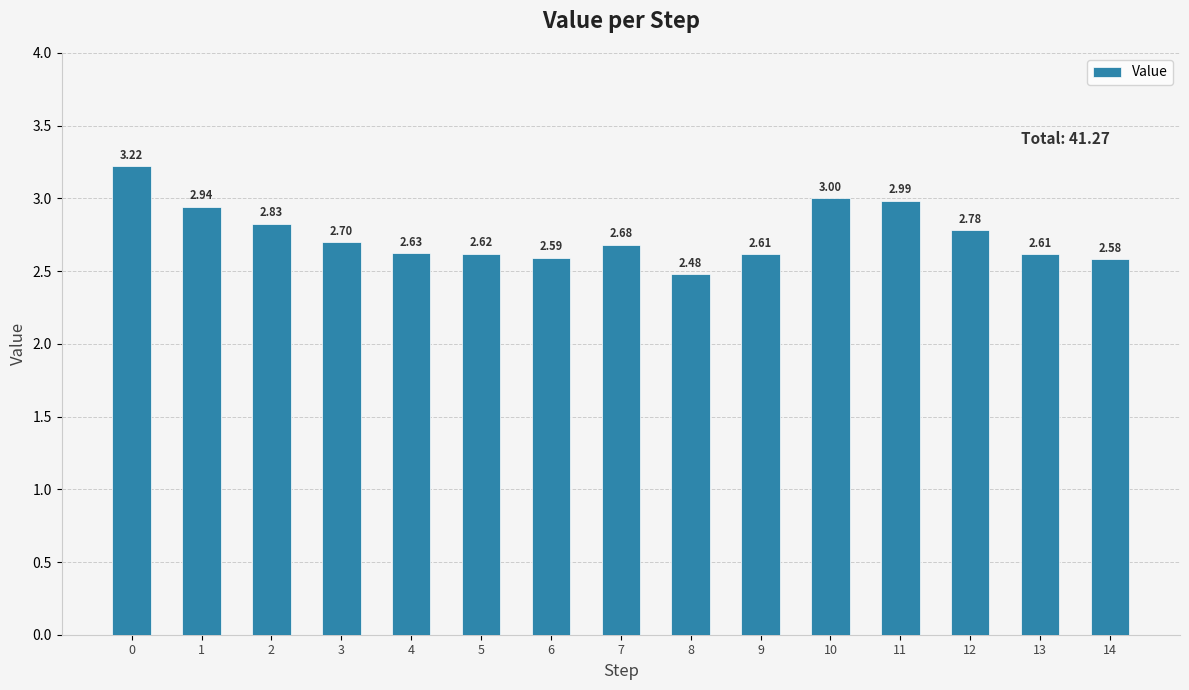

Count the number of data series in this chart.

1